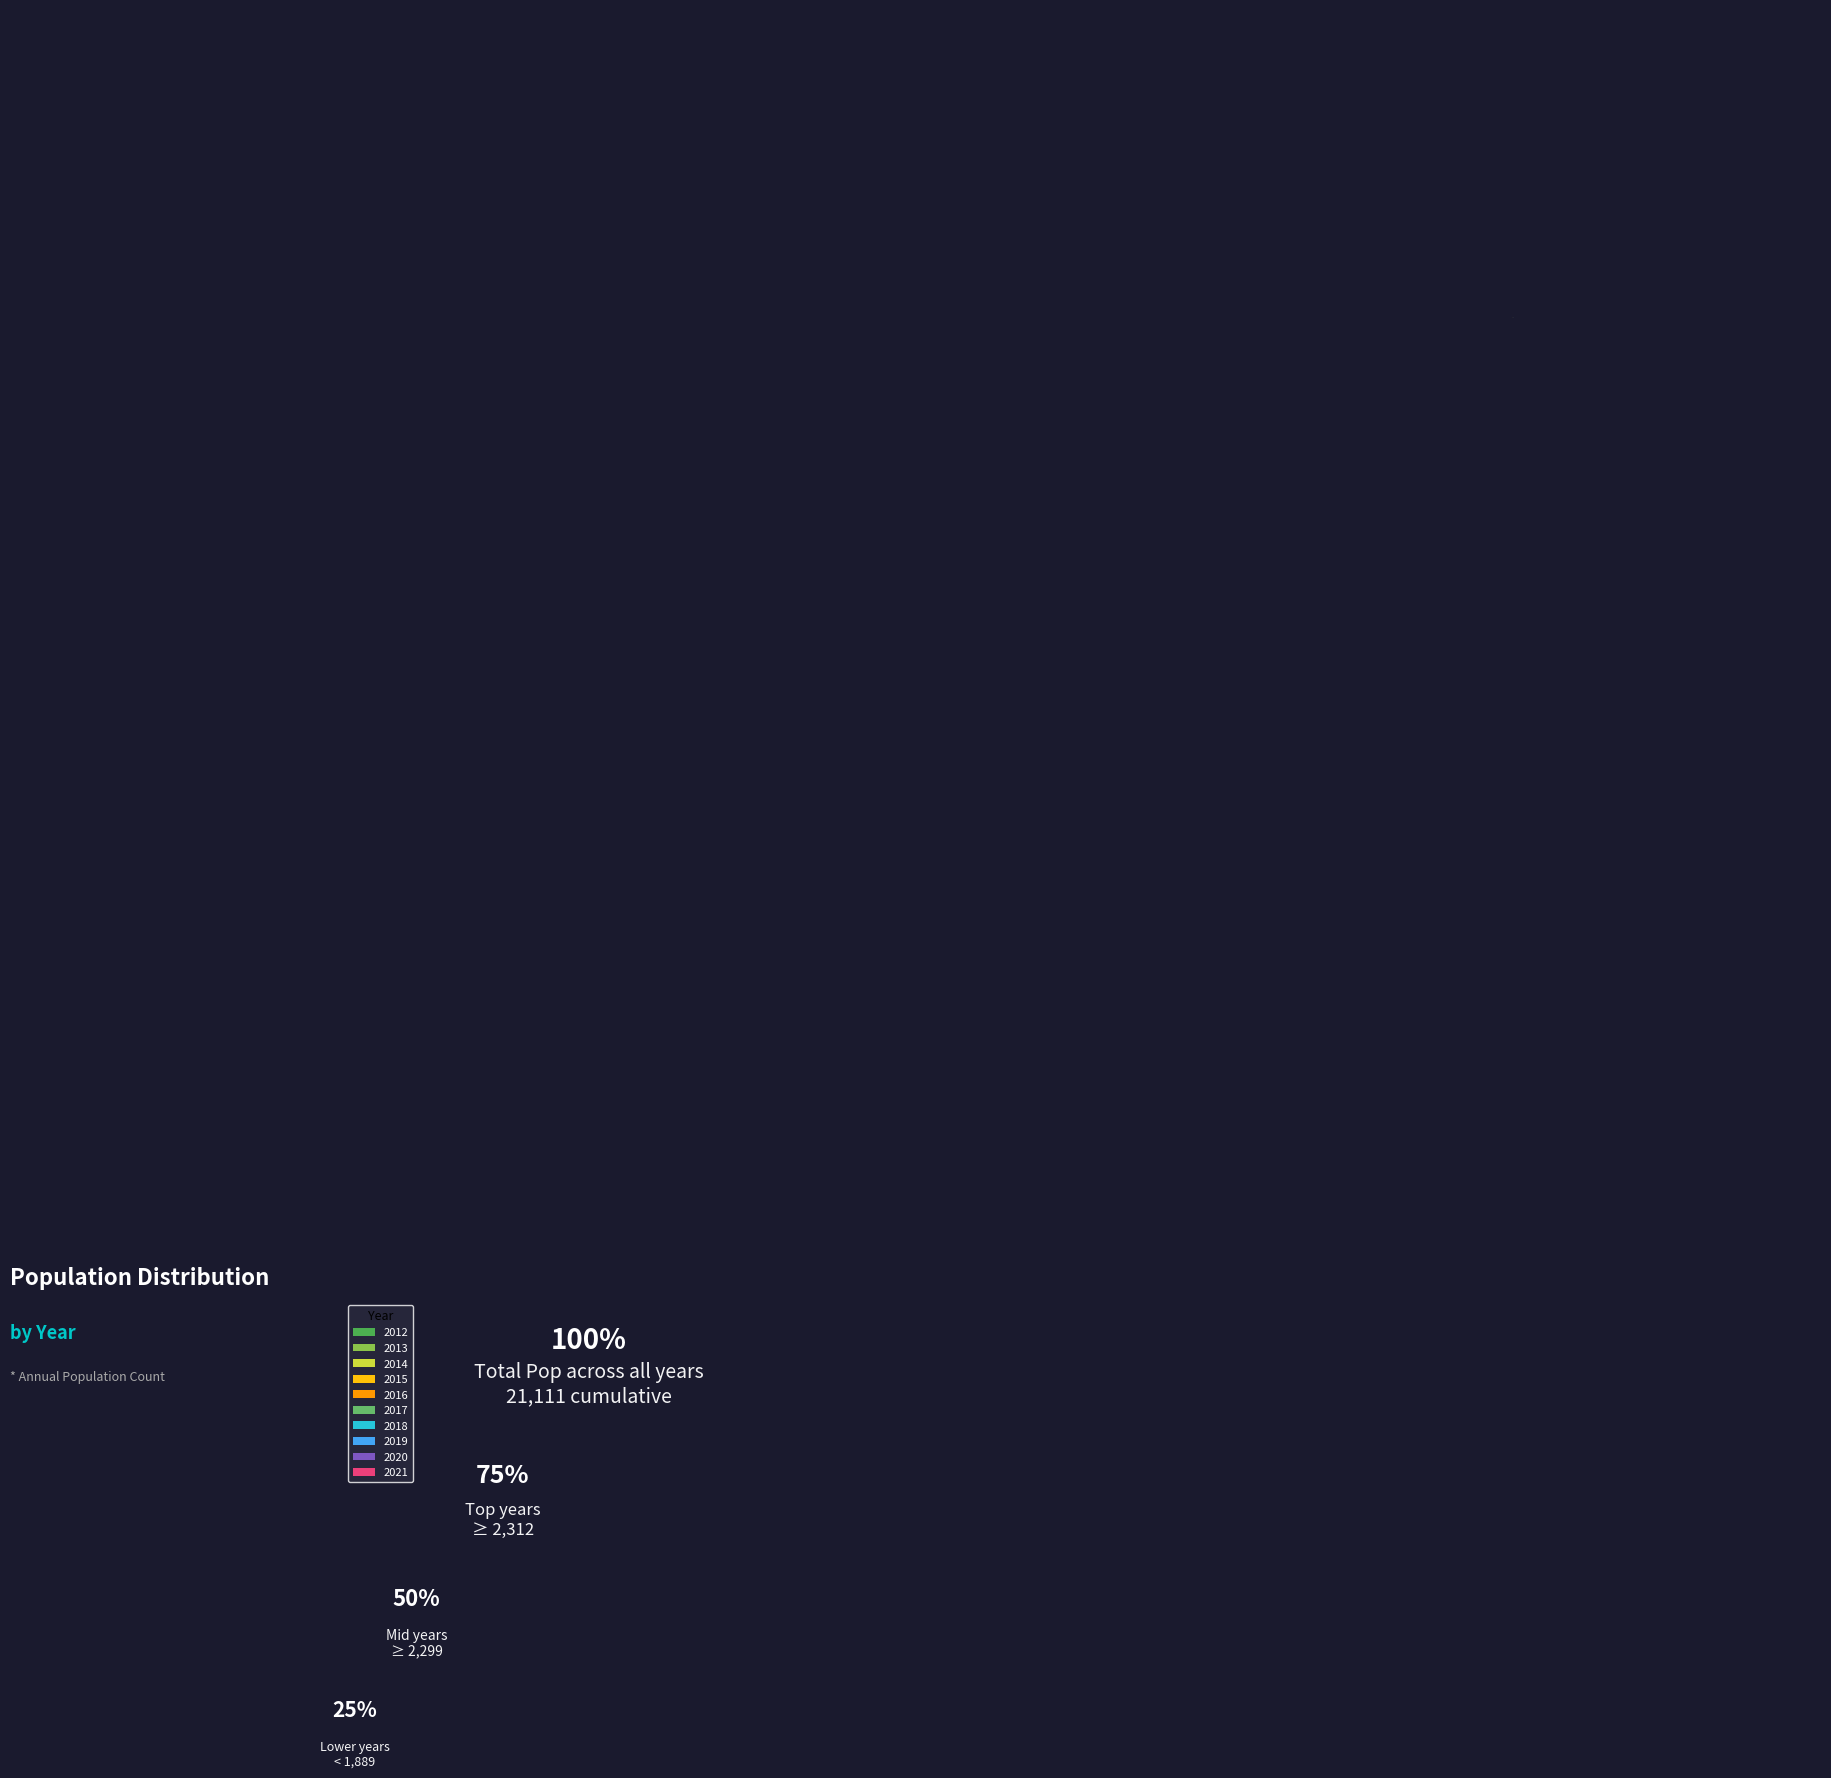

What is the ratio of the value at 2016 to the value at 2013?

1.4